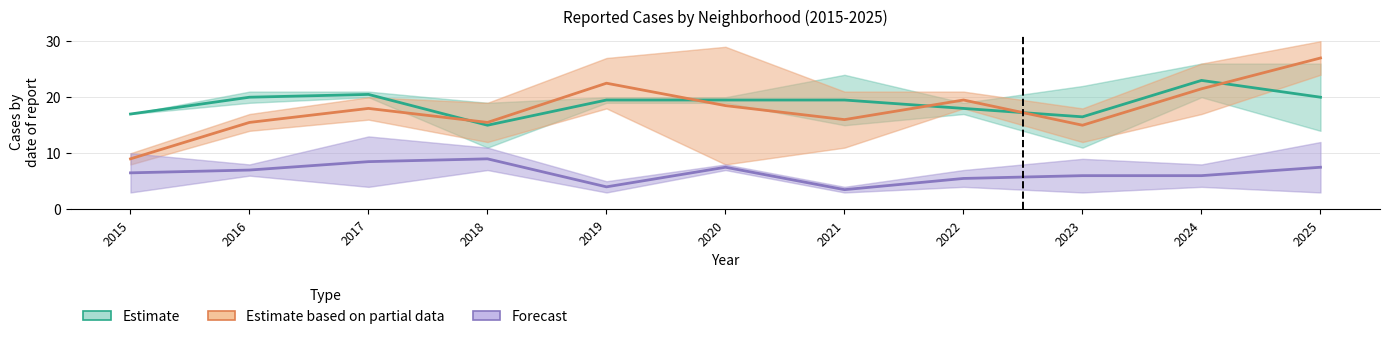

Is the value of Estimate at 2016 greater than the value of Estimate based on partial data at 2017?

Yes